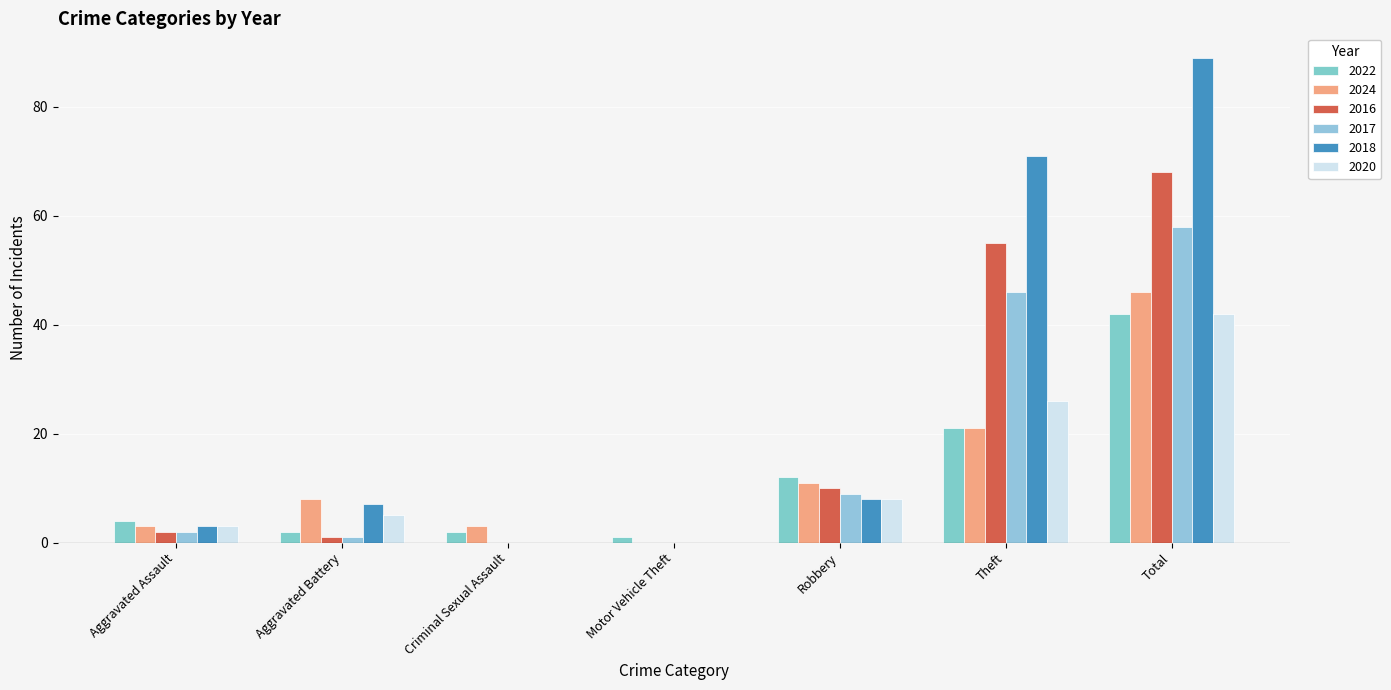

How many groups of bars are there?

7